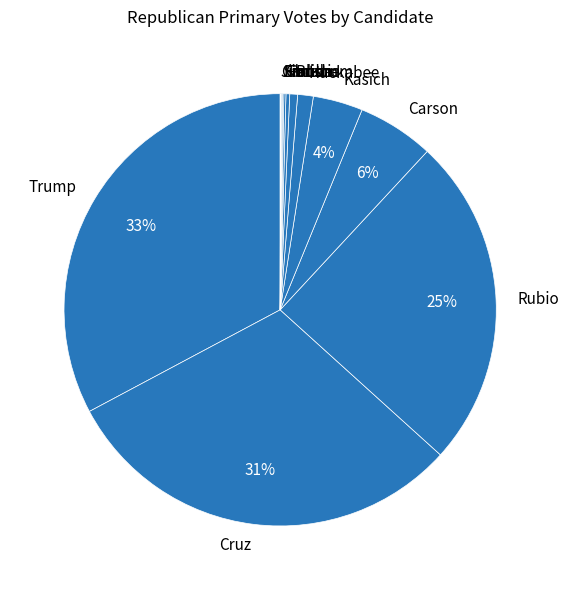

Which category has the biggest portion of the pie?

Trump